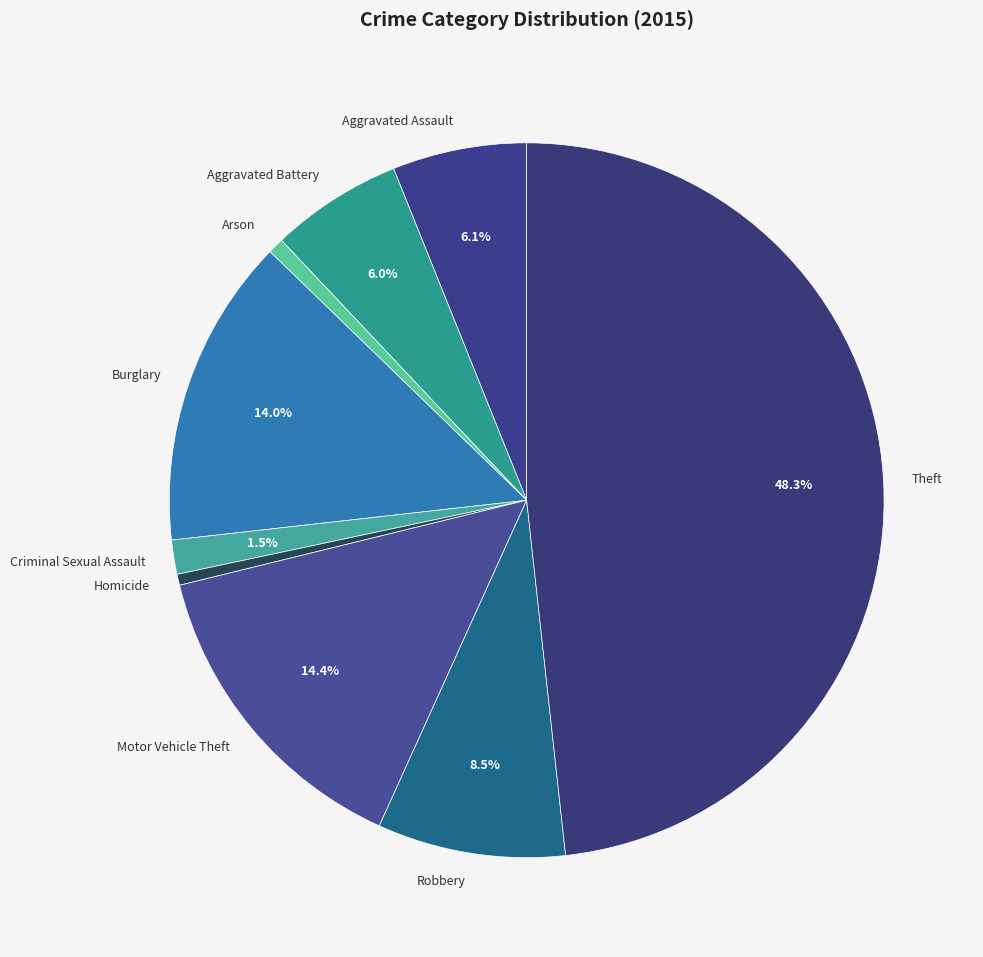

Which has a higher value, Aggravated Battery or Theft?

Theft